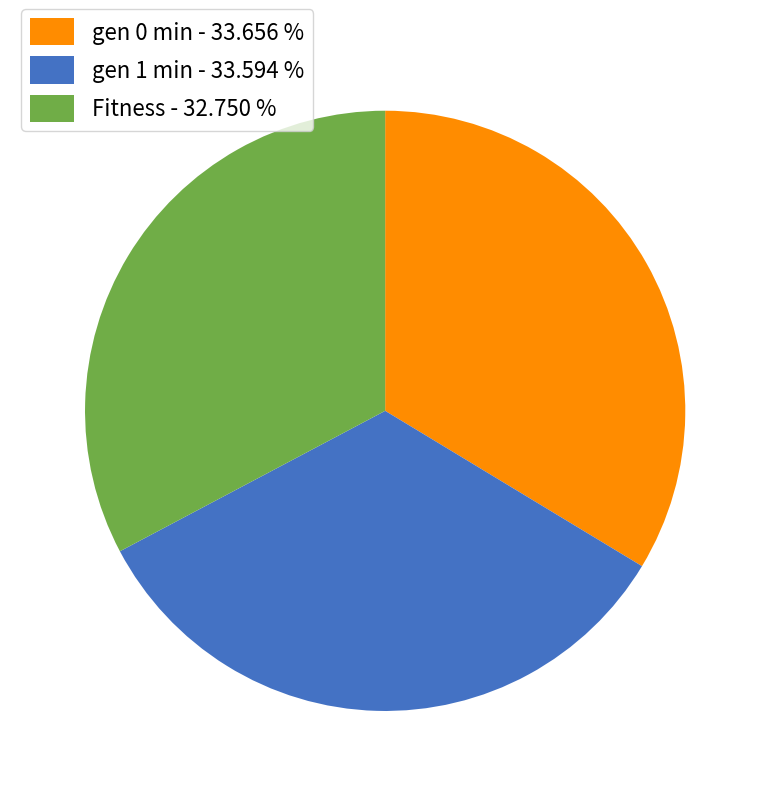

Does any single category account for the majority?

No